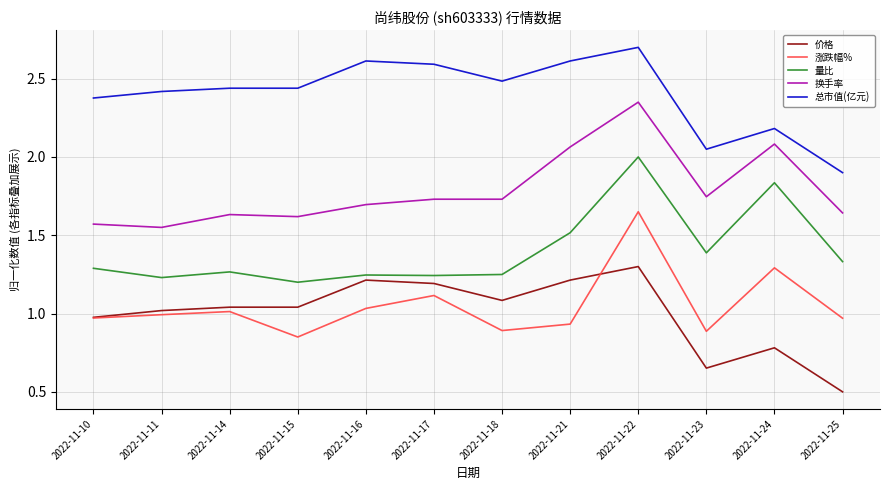

At which category is the sum across all series the highest?

2022-11-22